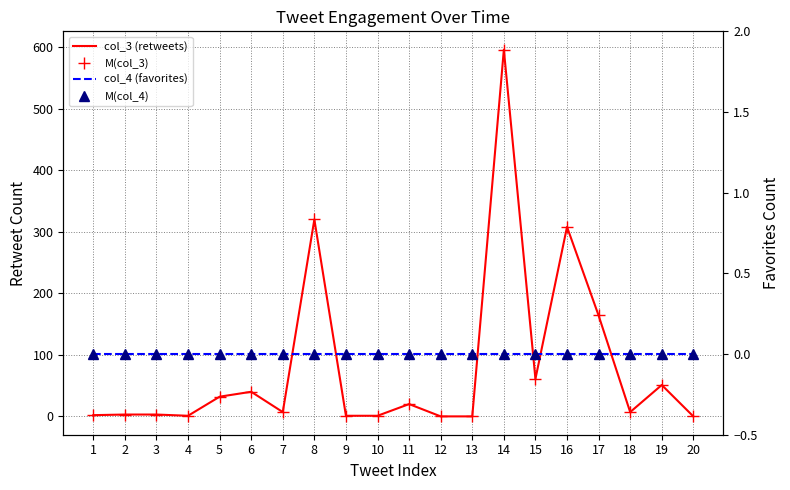

True or false: M(col_3) and col_3 (retweets) cross at least once.

False